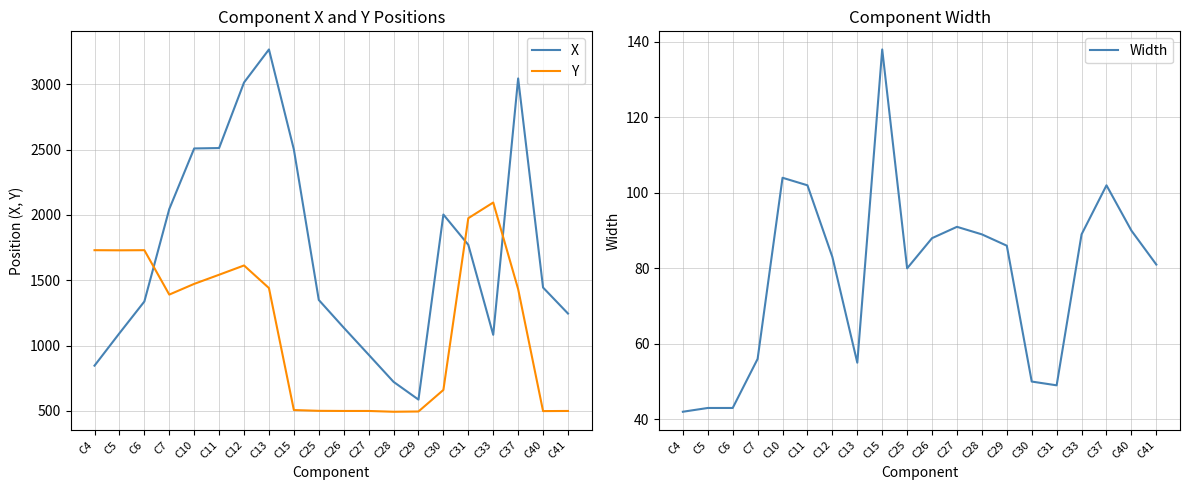

True or false: Width and Y cross at least once.

False